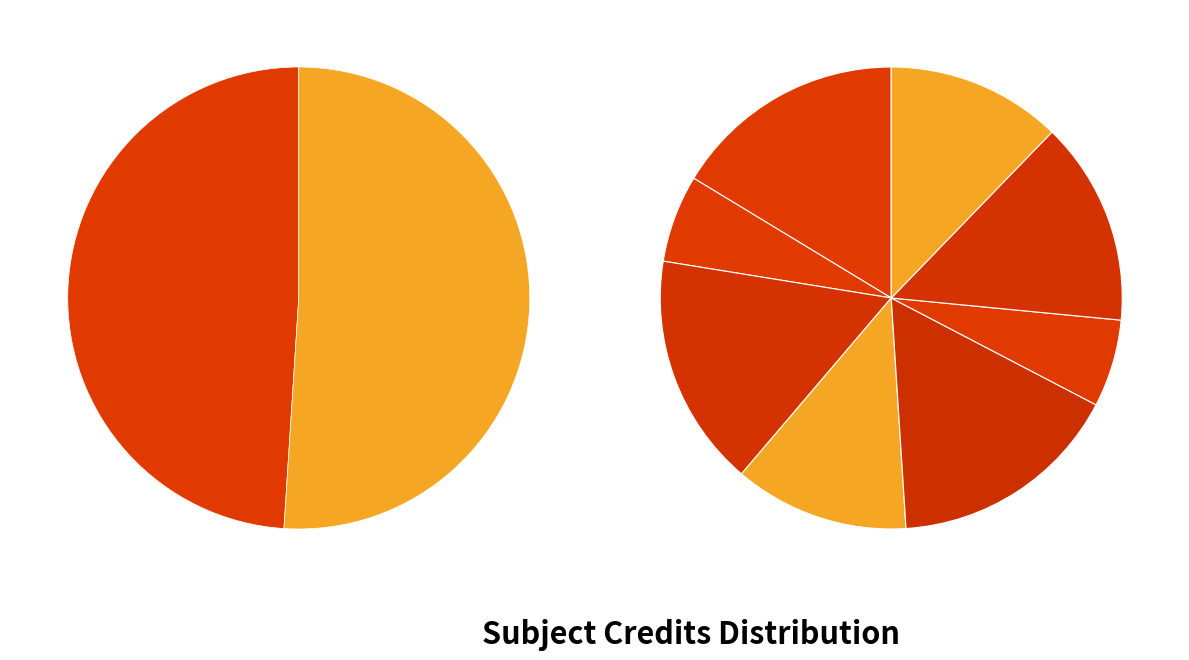

Rank the categories by value from lowest to highest.

CH110, ME110, HS101, PH101, ME111, CH101, EE101, MA101